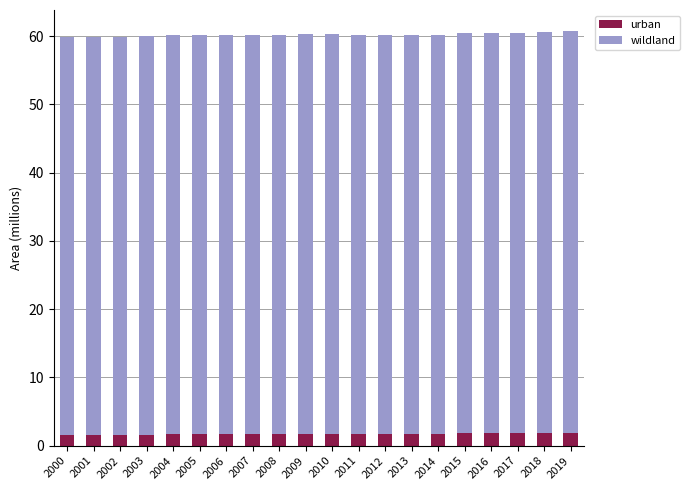

True or false: urban has a value of 1.8 at 2018.

True